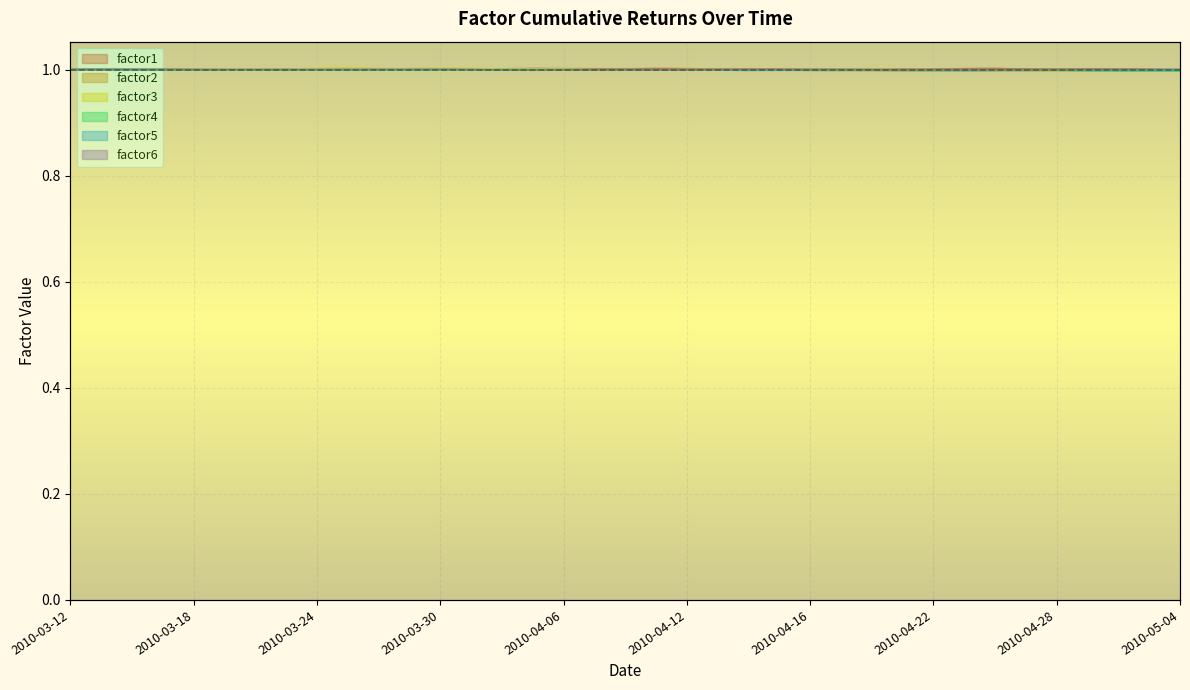

Which category has the highest value in the factor5 series?

2010-03-30